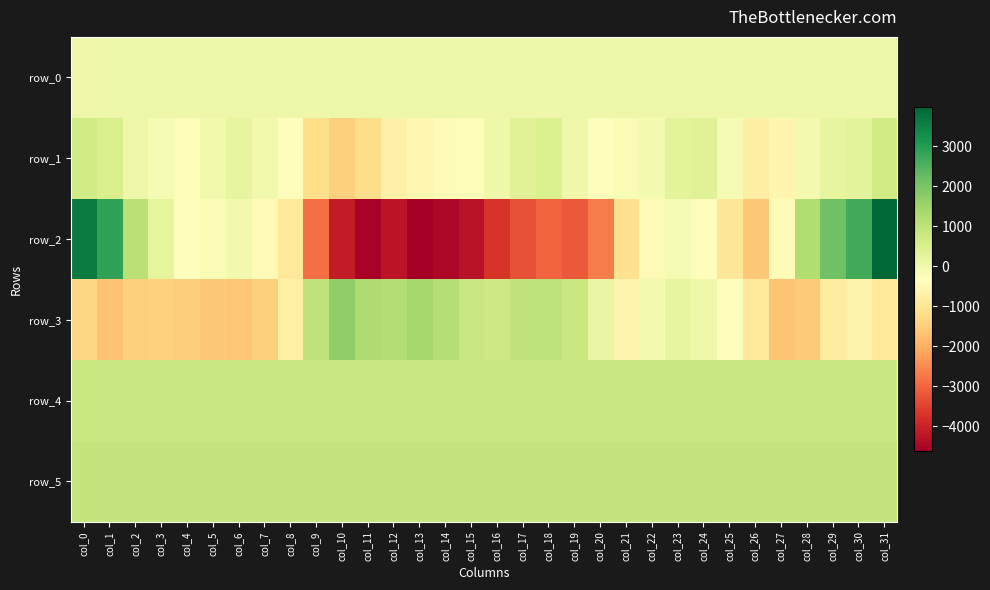

List the series in order of their peak value, lowest first.

row_0, row_1, row_4, row_5, row_3, row_2